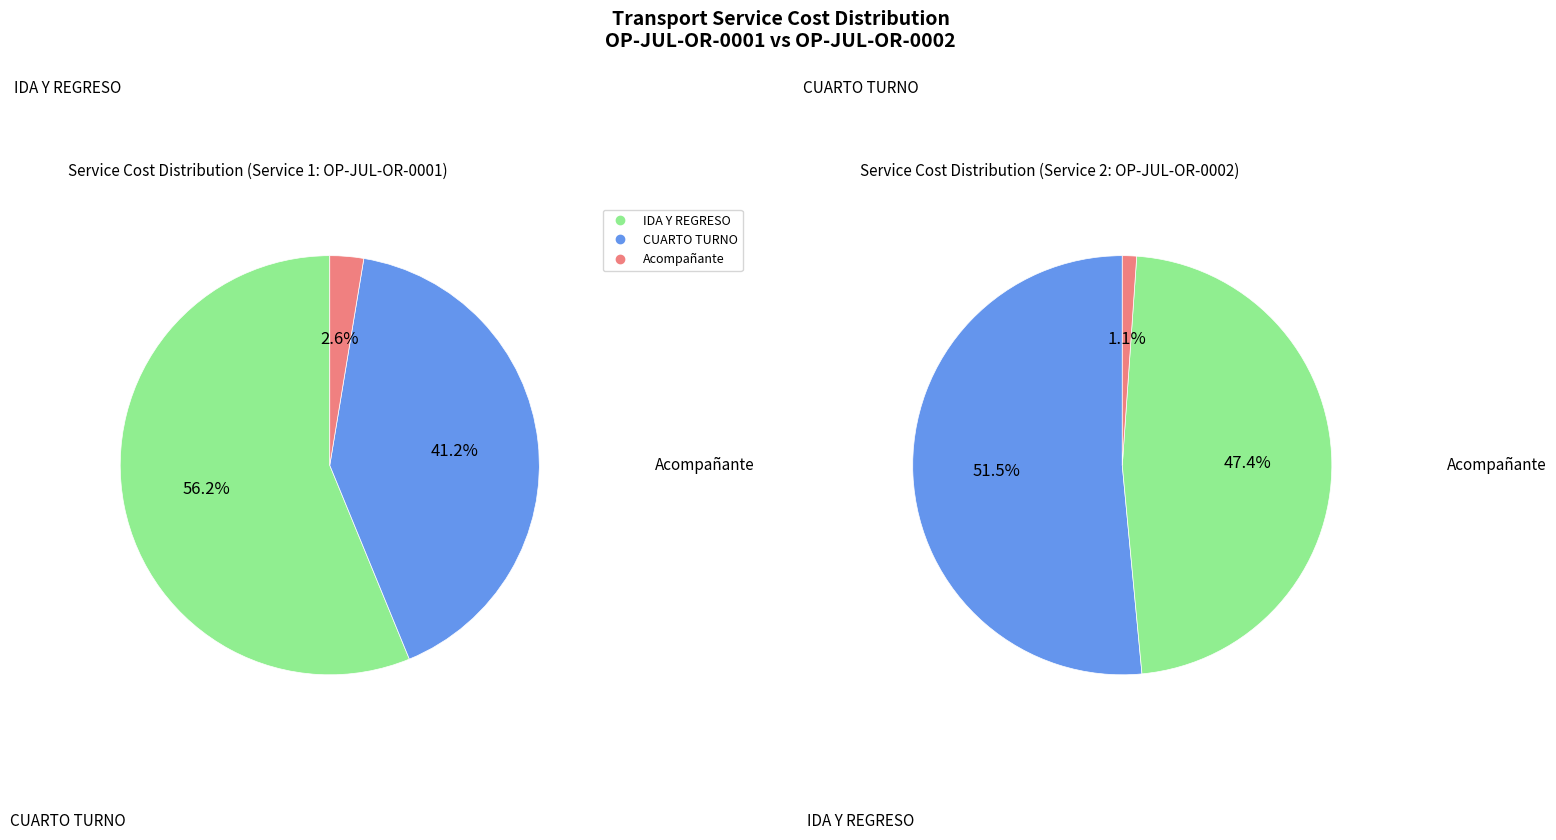

Is there any slice that represents more than half of the pie?

Yes